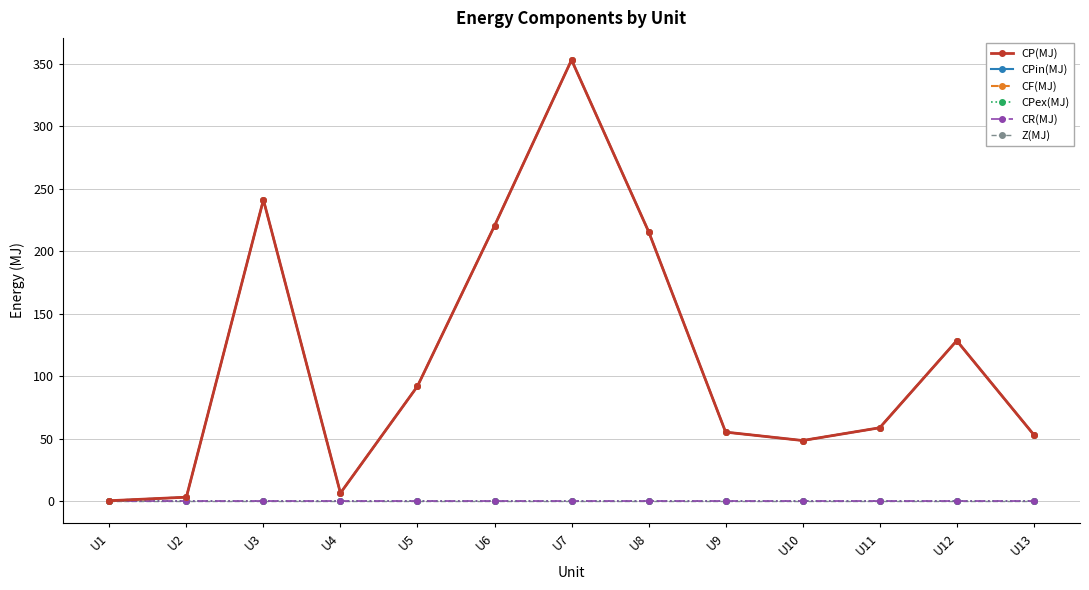

Which series has the widest spread of values?

CP(MJ)